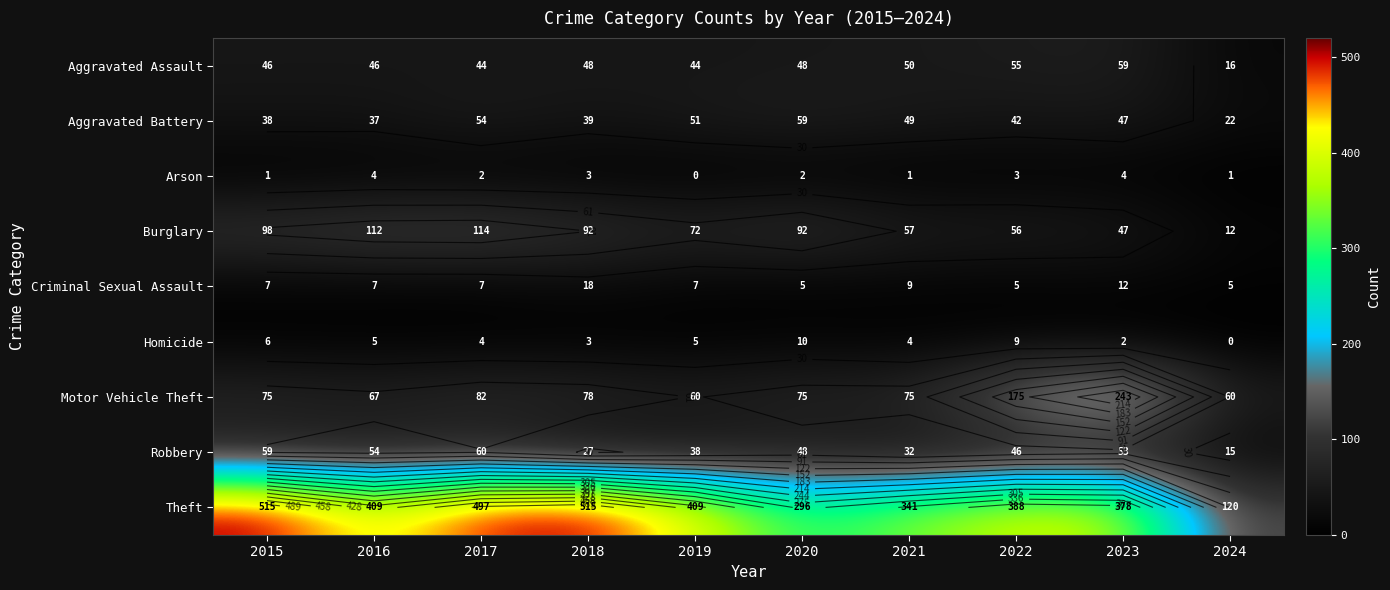

Which series has the largest total across all categories?

Theft